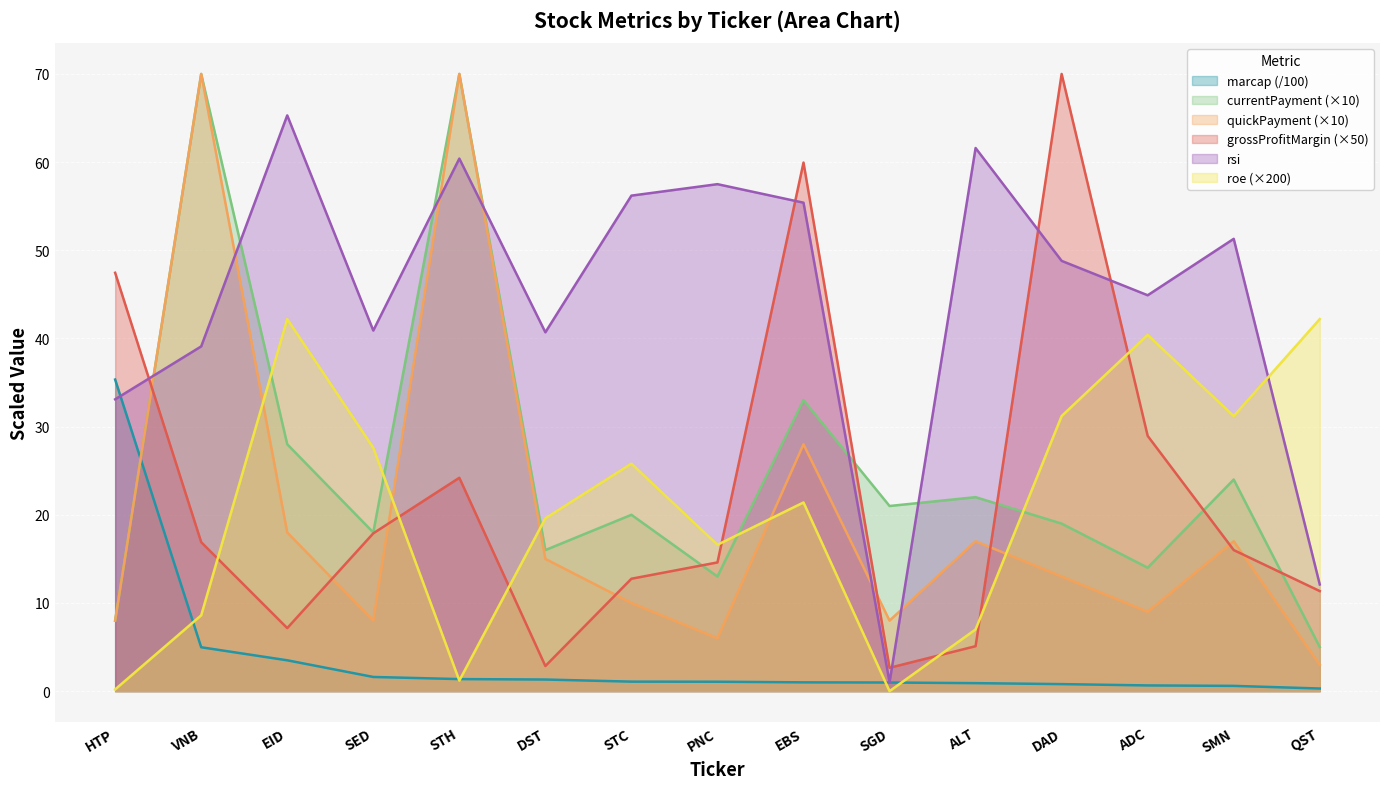

Count the number of data series in this chart.

6